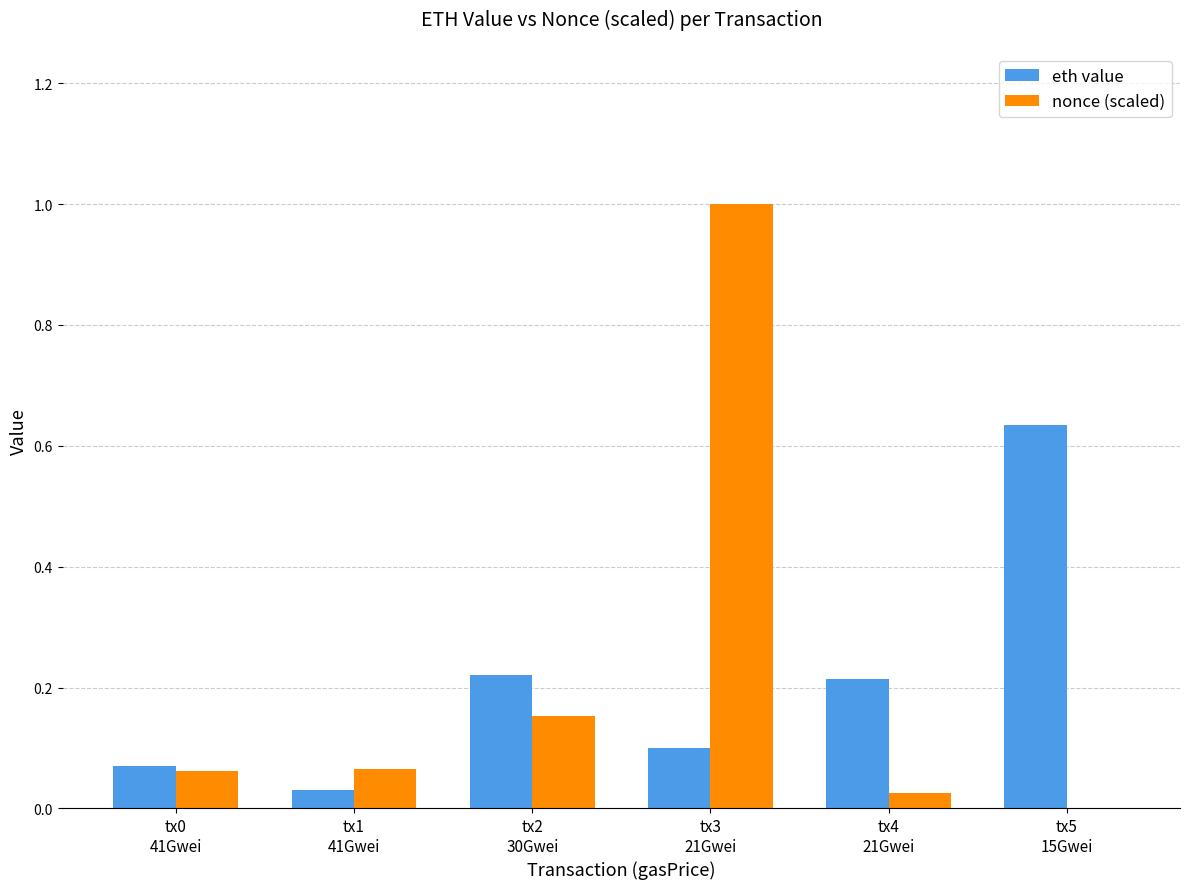

What is the maximum value for nonce (scaled)?

1.0